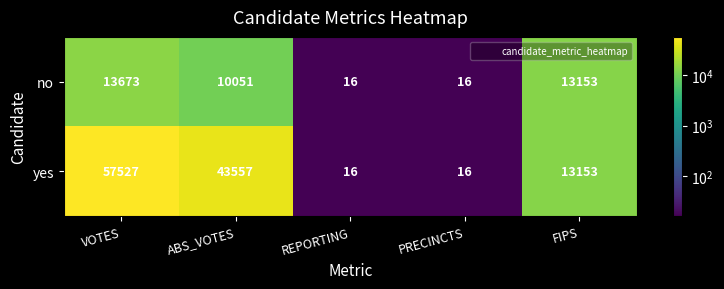

What is the sum of the no values at REPORTING and PRECINCTS?

32